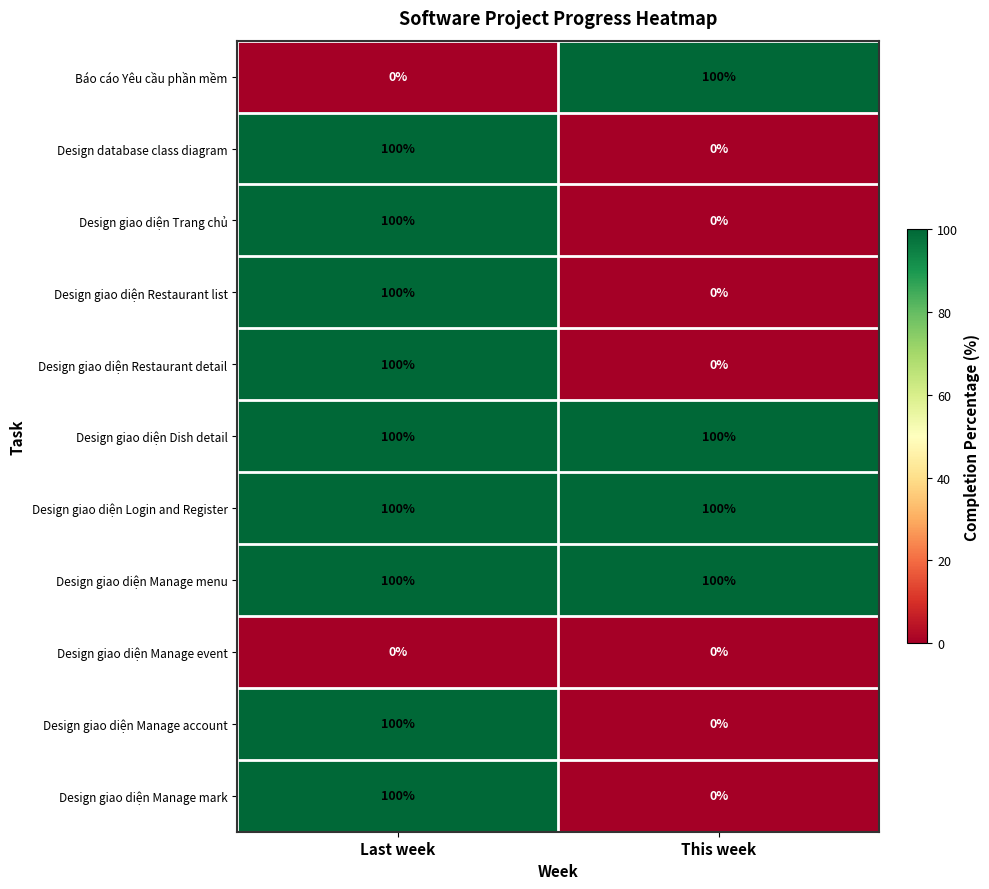

Is the value of Design giao diện Manage menu at This week greater than the value of Design giao diện Trang chủ at This week?

Yes